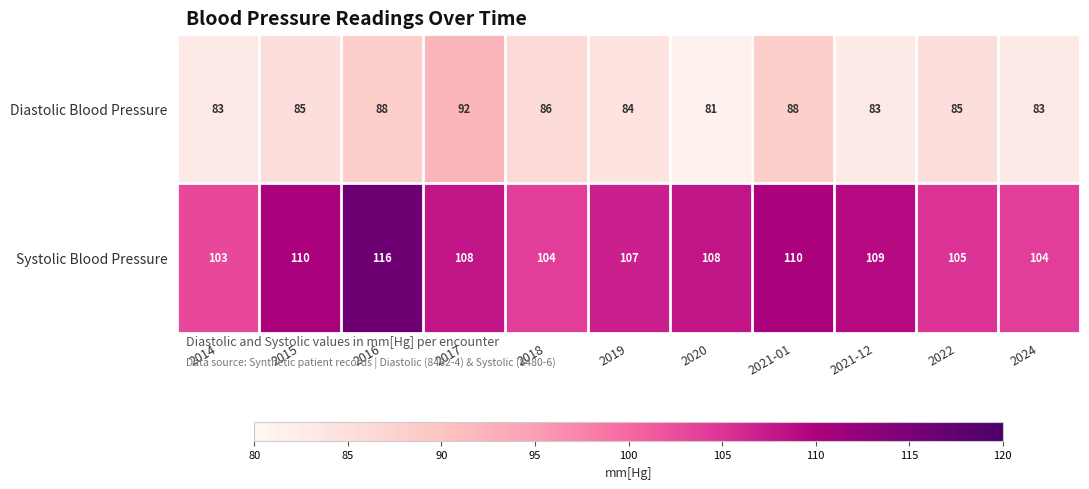

At which label does Systolic Blood Pressure first exceed 108?

2015